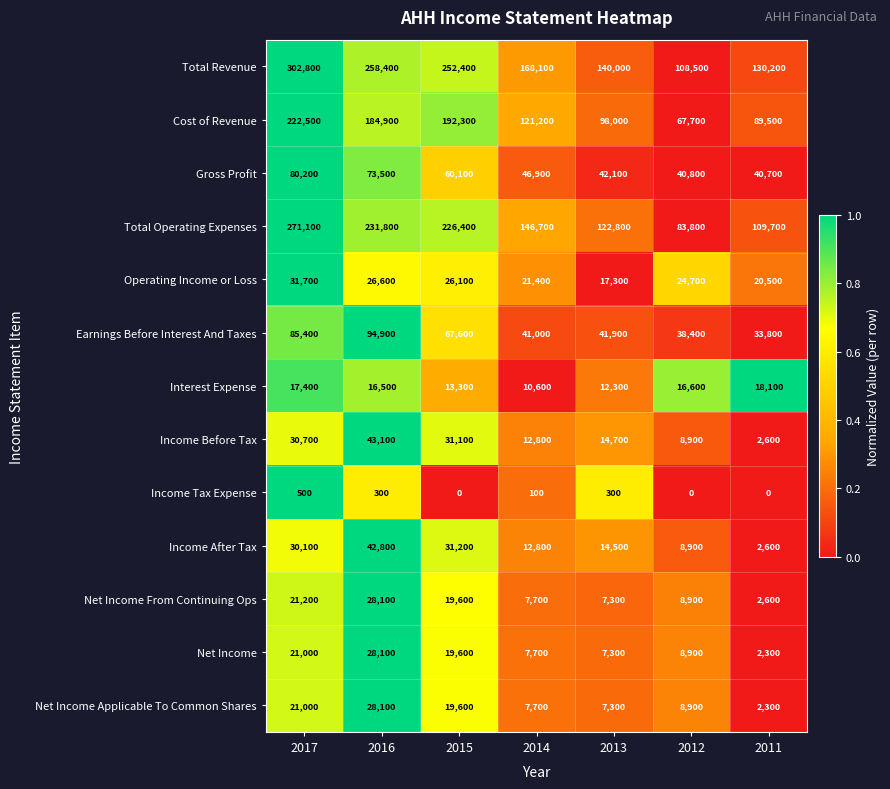

Rank the categories by Total Revenue value from lowest to highest.

2012, 2011, 2013, 2014, 2015, 2016, 2017